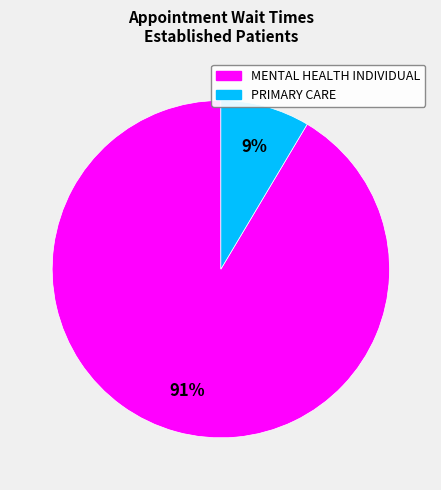

Is there any slice that represents more than half of the pie?

Yes